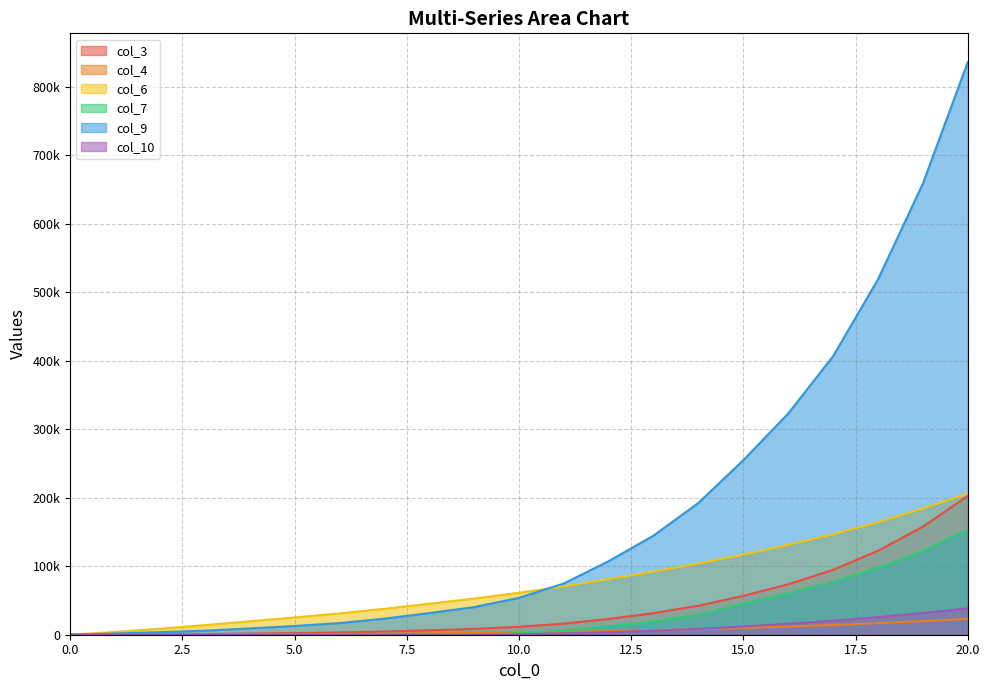

At which label is col_10 closest to 19238?

17